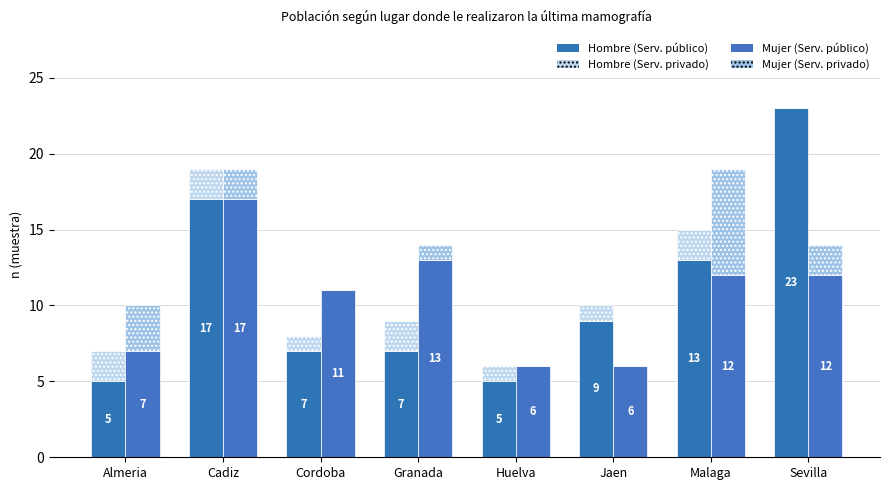

Rank the categories by Mujer (Serv. privado) value from lowest to highest.

Cordoba, Huelva, Jaen, Granada, Cadiz, Sevilla, Almeria, Malaga